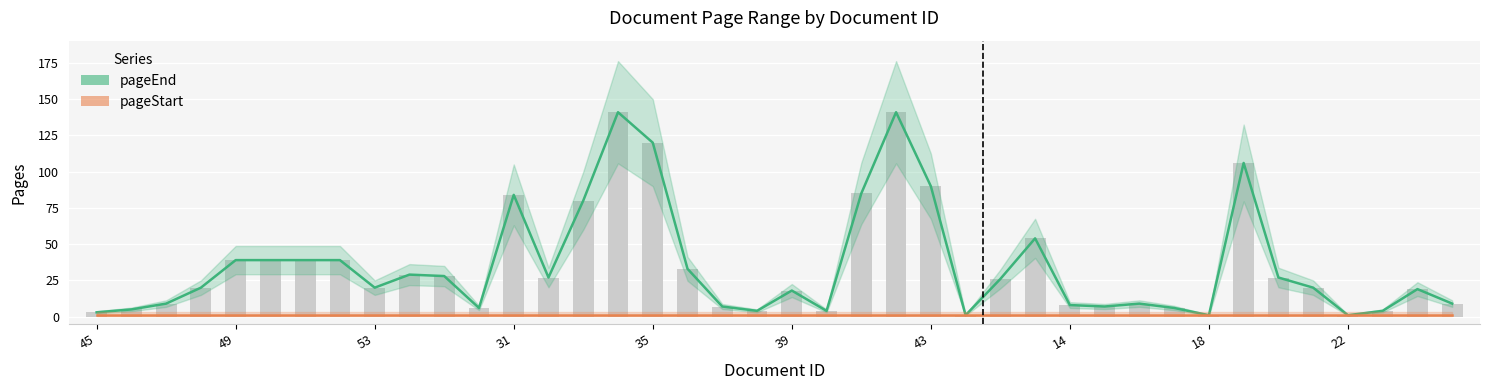

What is the label of the 14th bar from the right?

26